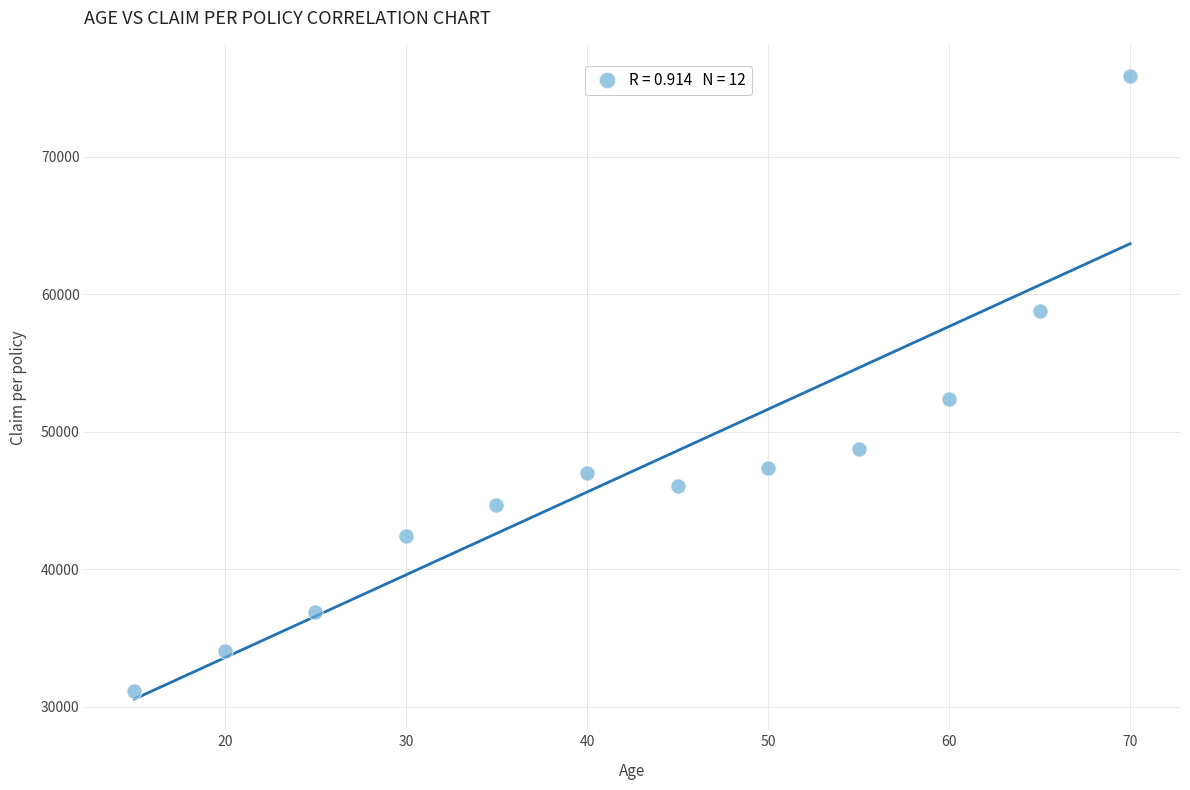

What is the range of Y values (max minus min)?

44679